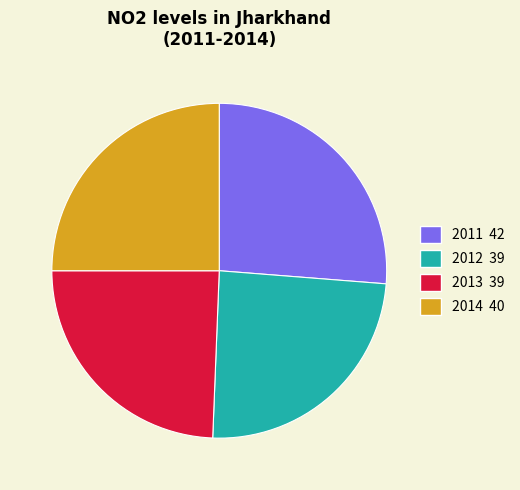

What is the ratio of the value at 2012 to the value at 2011?

0.9